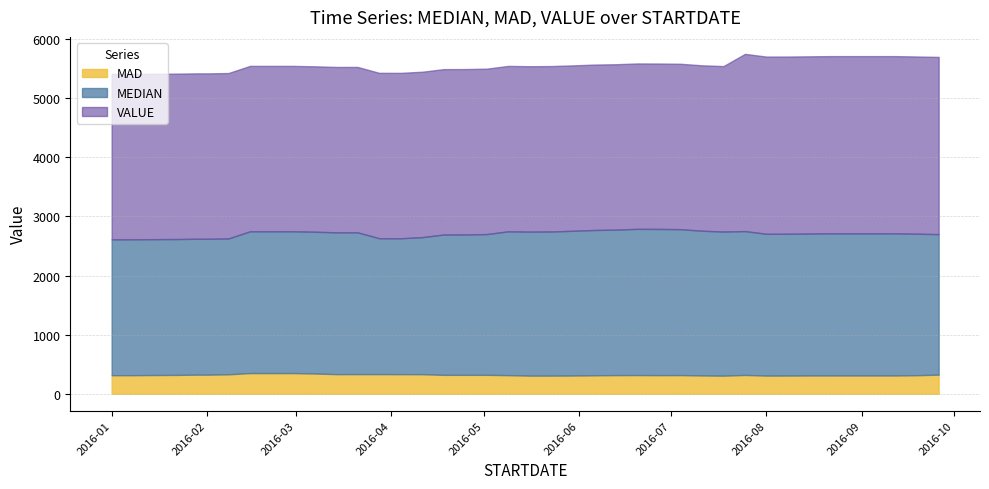

Which category has the highest value in the VALUE series?

2016-07-25